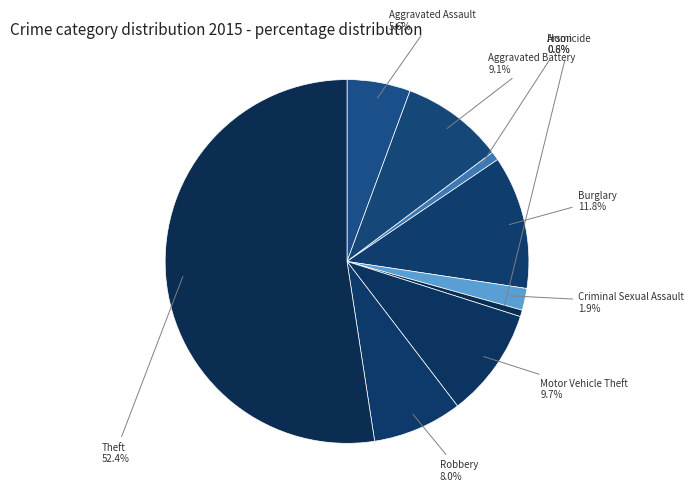

Count the number of slices in the pie.

9